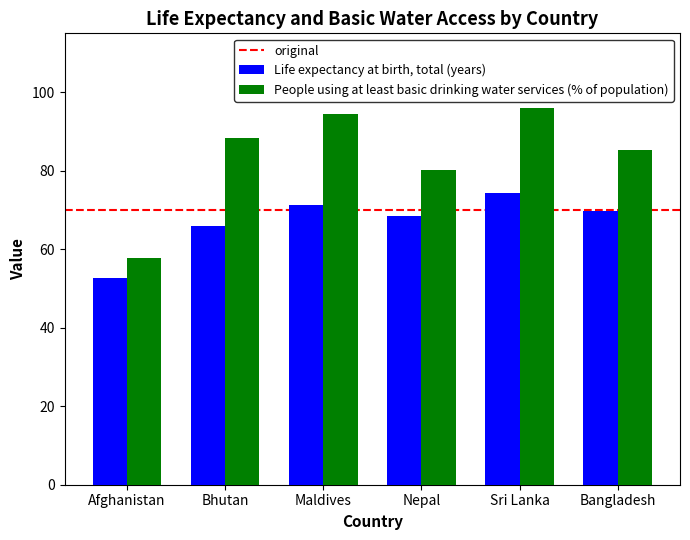

The value of Life expectancy at birth, total (years) at Sri Lanka is 74.2. True or false?

True